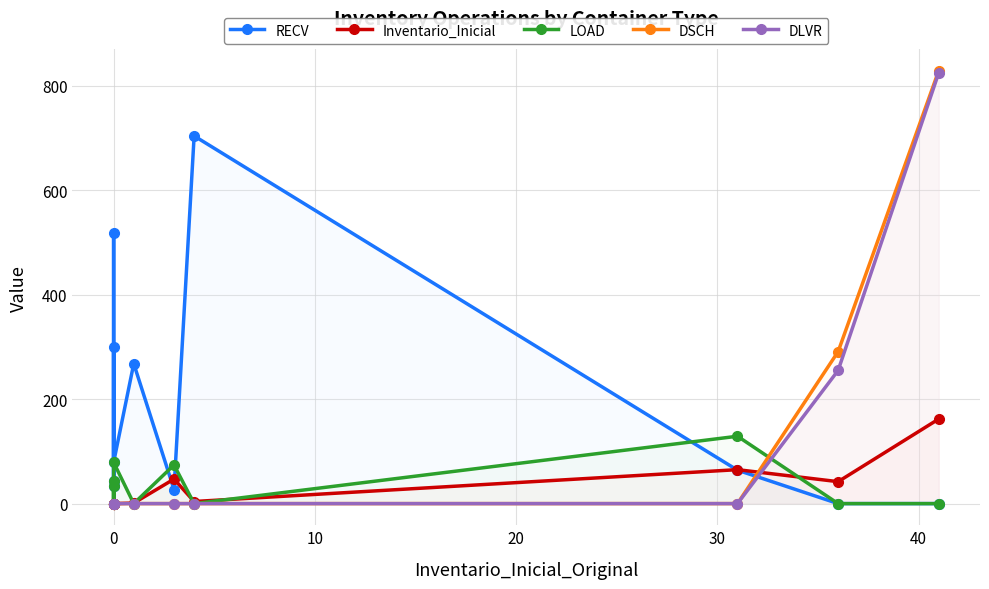

Does the chart display data point markers on the line(s)?

Yes